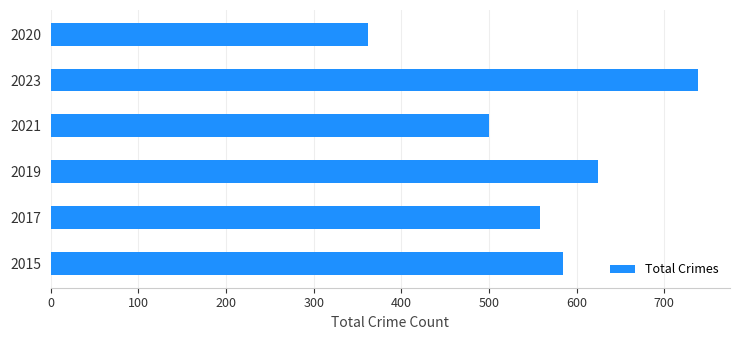

Rank the categories by value from lowest to highest.

2020, 2021, 2017, 2015, 2019, 2023